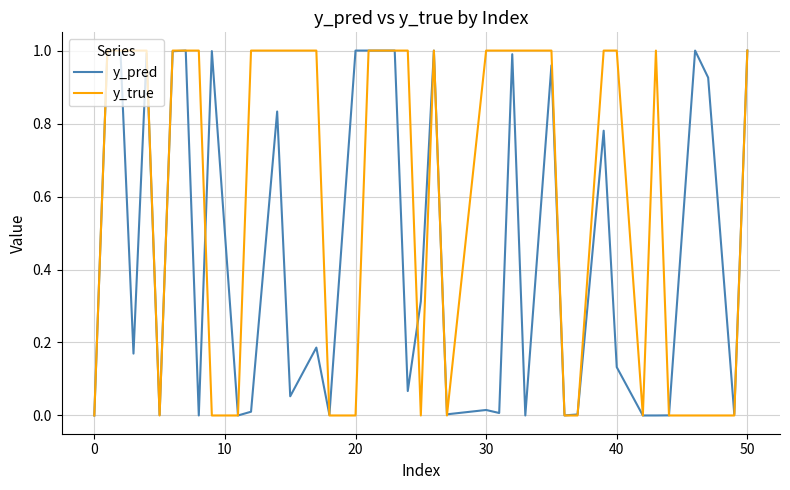

Which series has the largest range (max minus min)?

y_true